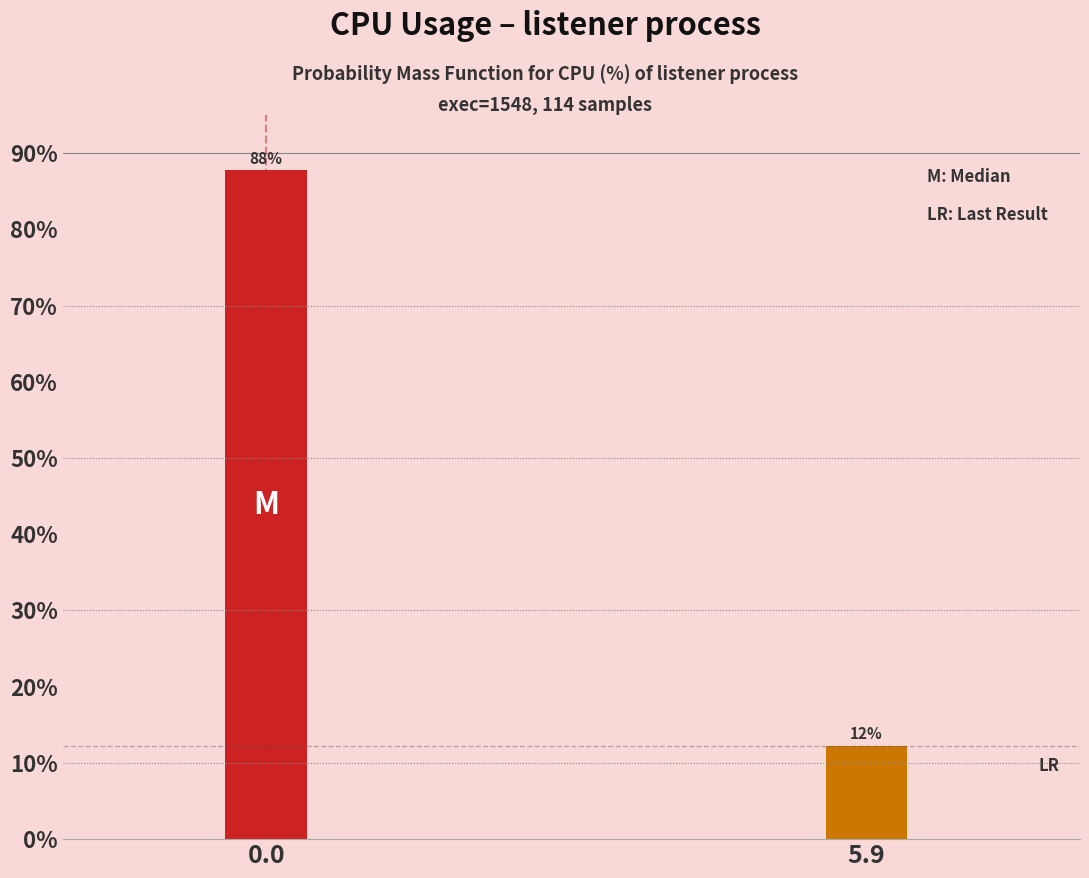

Does the chart contain any negative values?

No